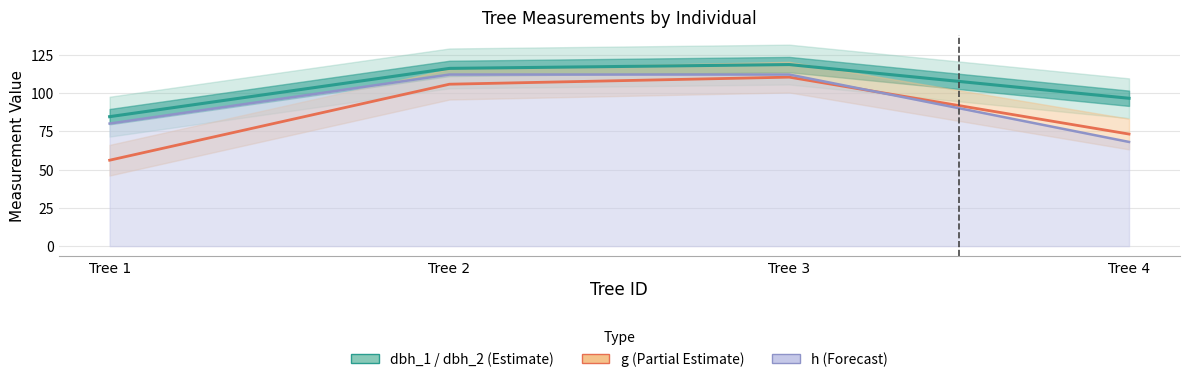

What is the lowest value of the g (line) series?

56.1